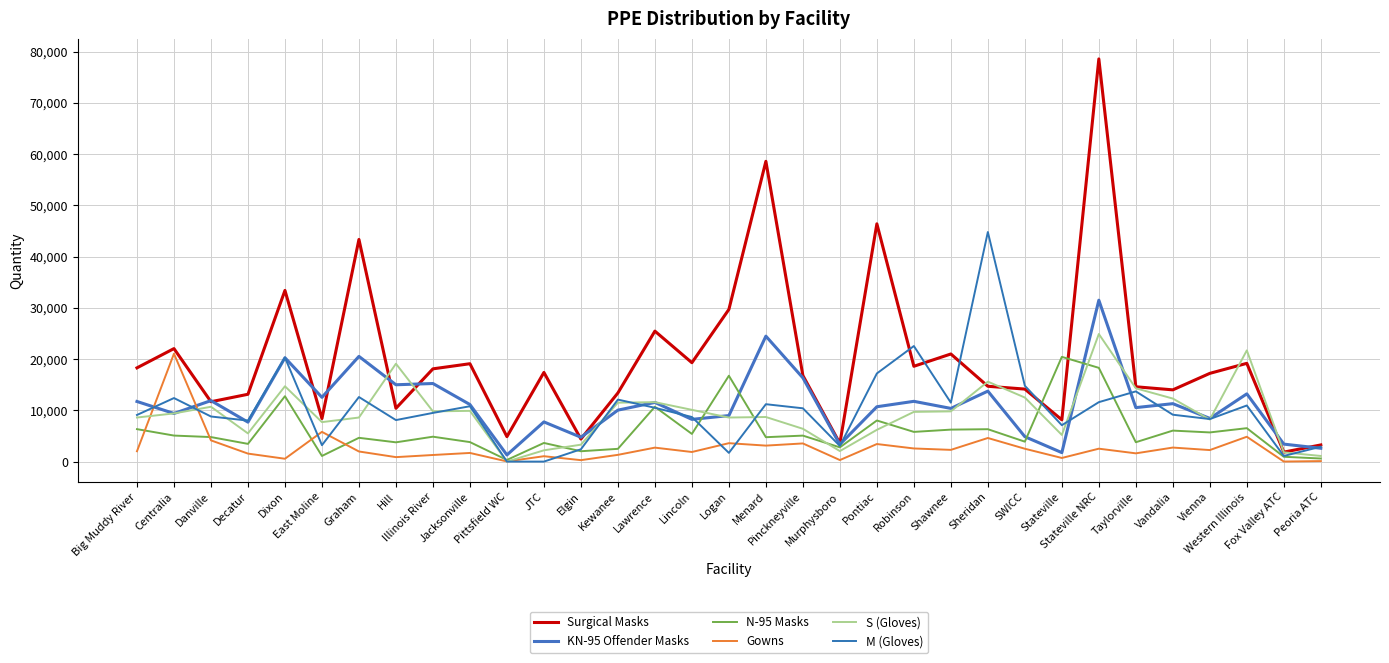

True or false: Gowns has more than 0 interior local peaks.

True